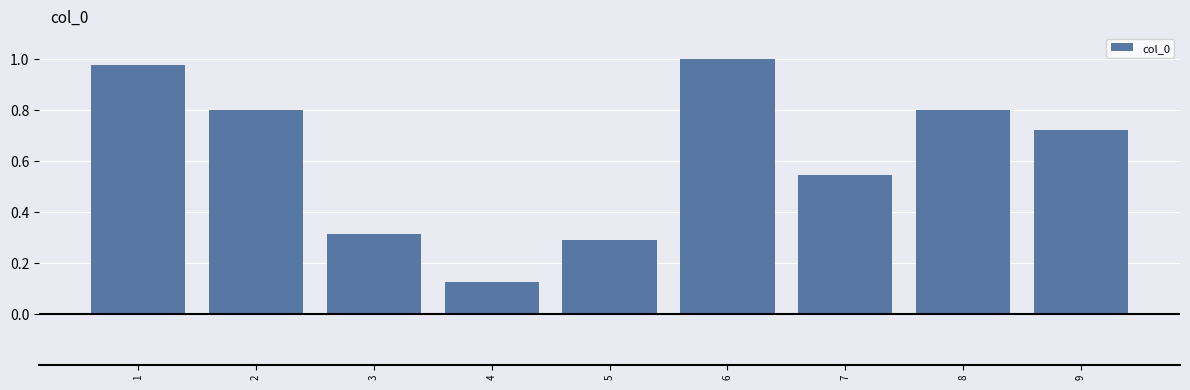

At which label is the value closest to 0?

4